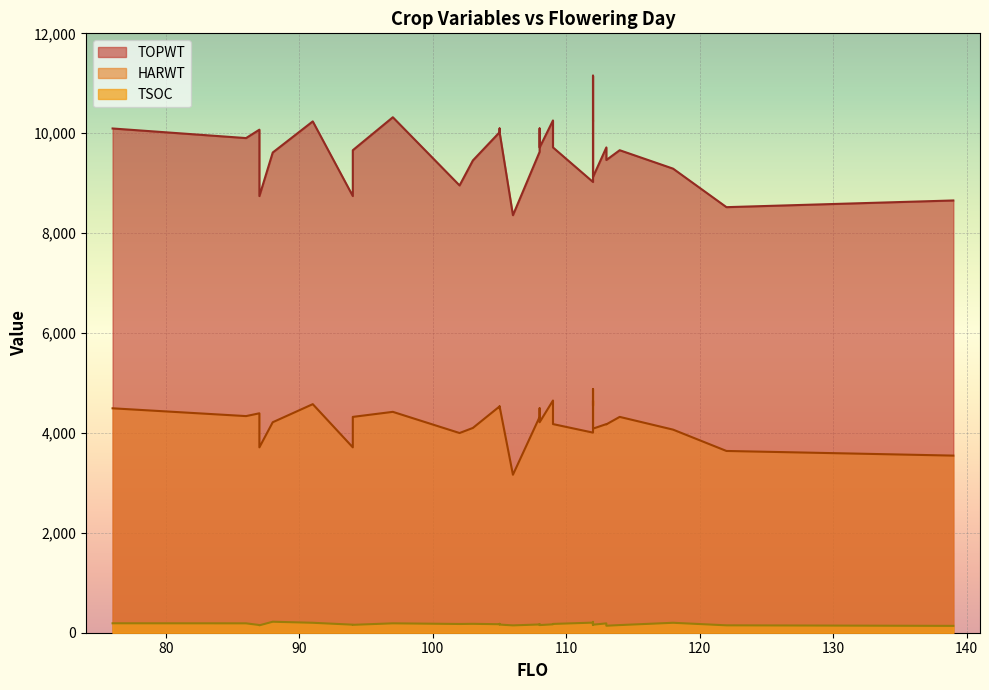

Is the value of HARWT at 102 greater than the value of TOPWT at 108?

No